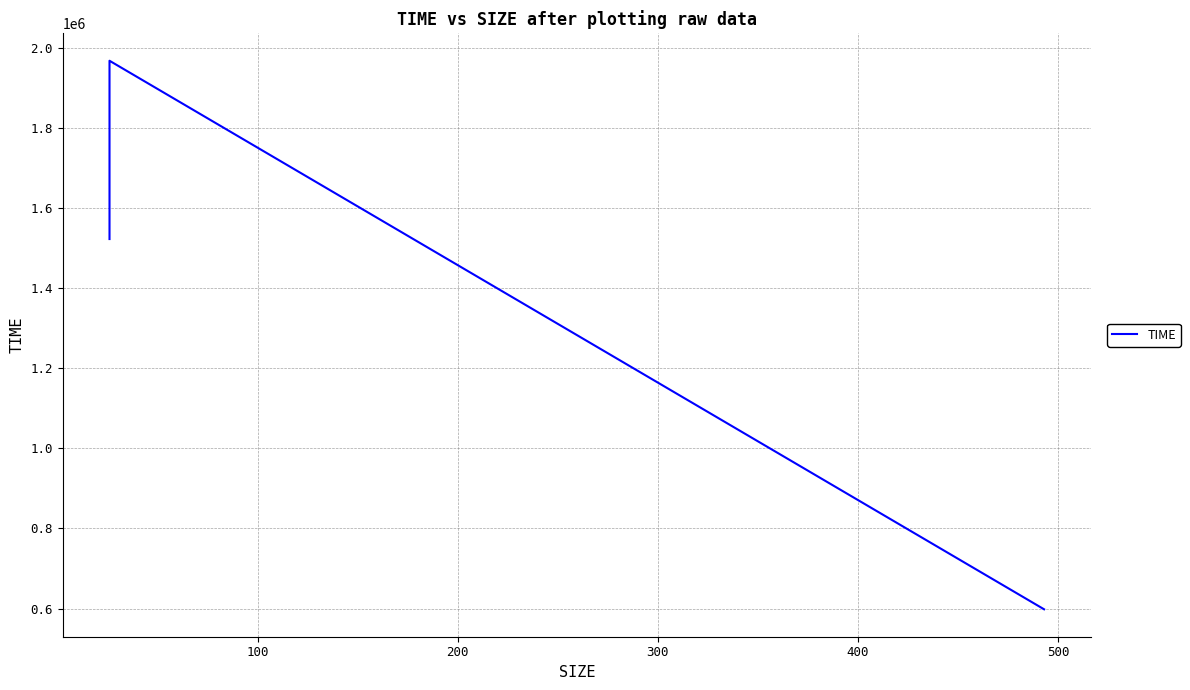

The chart shows a value of 2858307 at 100. True or false?

False